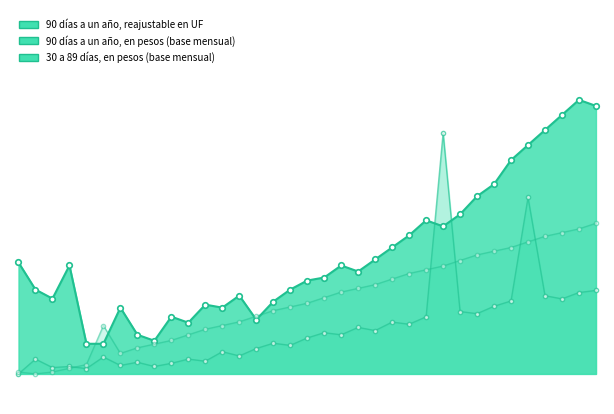

Reading right to left, transcribe all the data shown in this chart.

90 días a un año, reajustable en UF: 7.5	7.5	7.5	7.4	7.3	7.3	7.2	7.2	7.1	7.1	7.1	7.0	7.0	7.0	6.9	7.0	6.9	6.9	6.9	6.8	6.8	6.8	6.8	6.8	6.8	6.8	6.7	6.7	6.8	6.7	6.7	7.0	6.8	6.9	7.0
90 días a un año, en pesos (base mensual): 6.9	6.9	6.8	6.8	7.2	6.8	6.8	6.8	6.8	7.4	6.8	6.8	6.8	6.7	6.7	6.7	6.7	6.7	6.7	6.7	6.7	6.6	6.7	6.6	6.6	6.6	6.6	6.6	6.6	6.6	6.6	6.6	6.6	6.6	6.6
30 a 89 días, en pesos (base mensual): 7.1	7.1	7.1	7.0	7.0	7.0	7.0	7.0	7.0	6.9	6.9	6.9	6.9	6.9	6.9	6.9	6.8	6.8	6.8	6.8	6.8	6.8	6.8	6.7	6.7	6.7	6.7	6.7	6.7	6.8	6.6	6.6	6.6	6.6	6.6